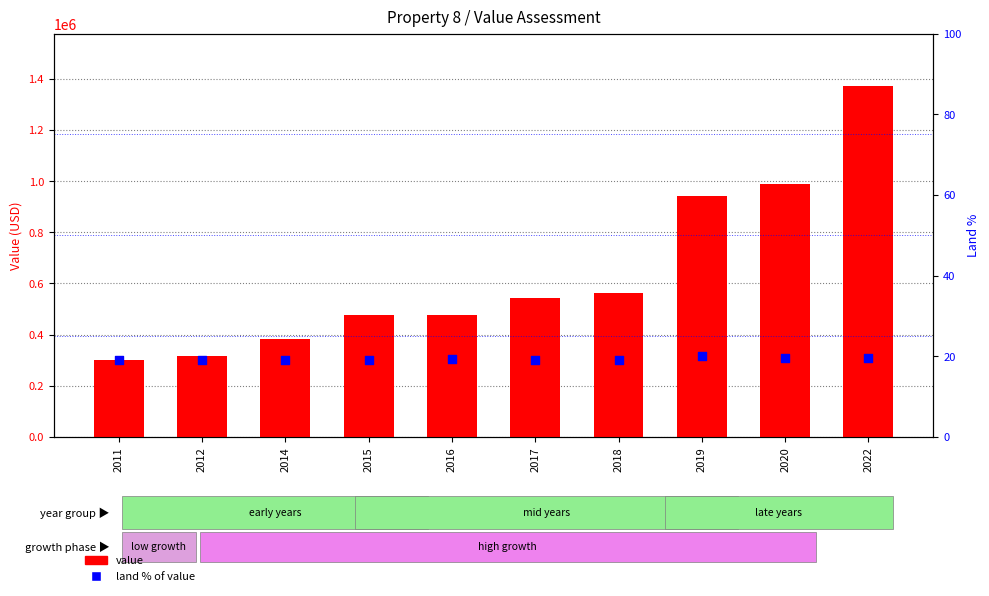

At how many categories does at least one series exceed 1232472?

1